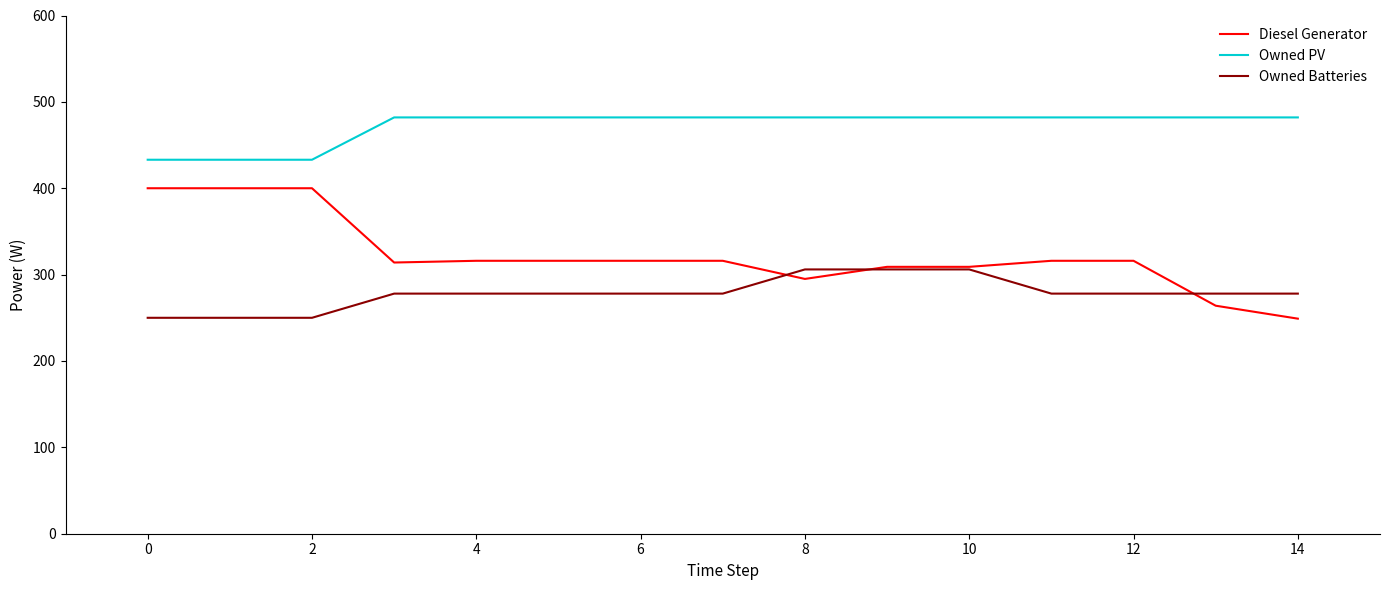

What is the difference between the maximum and minimum values in the Owned PV series?

49